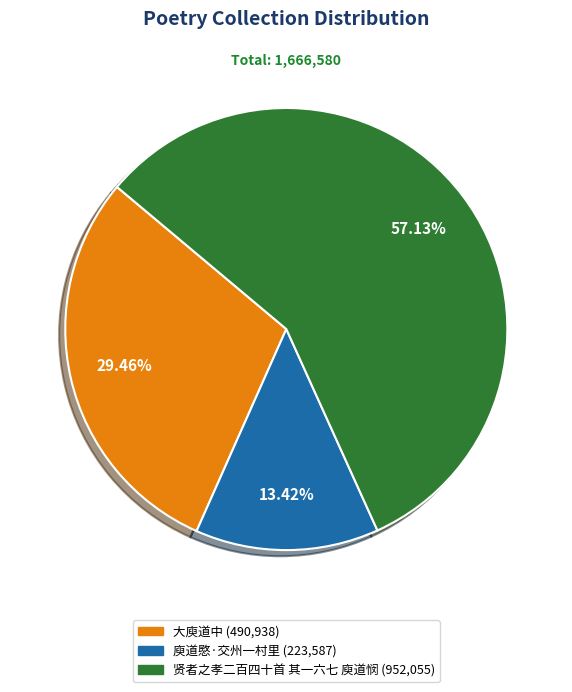

True or false: 大庾道中 accounts for 29% of the total.

True